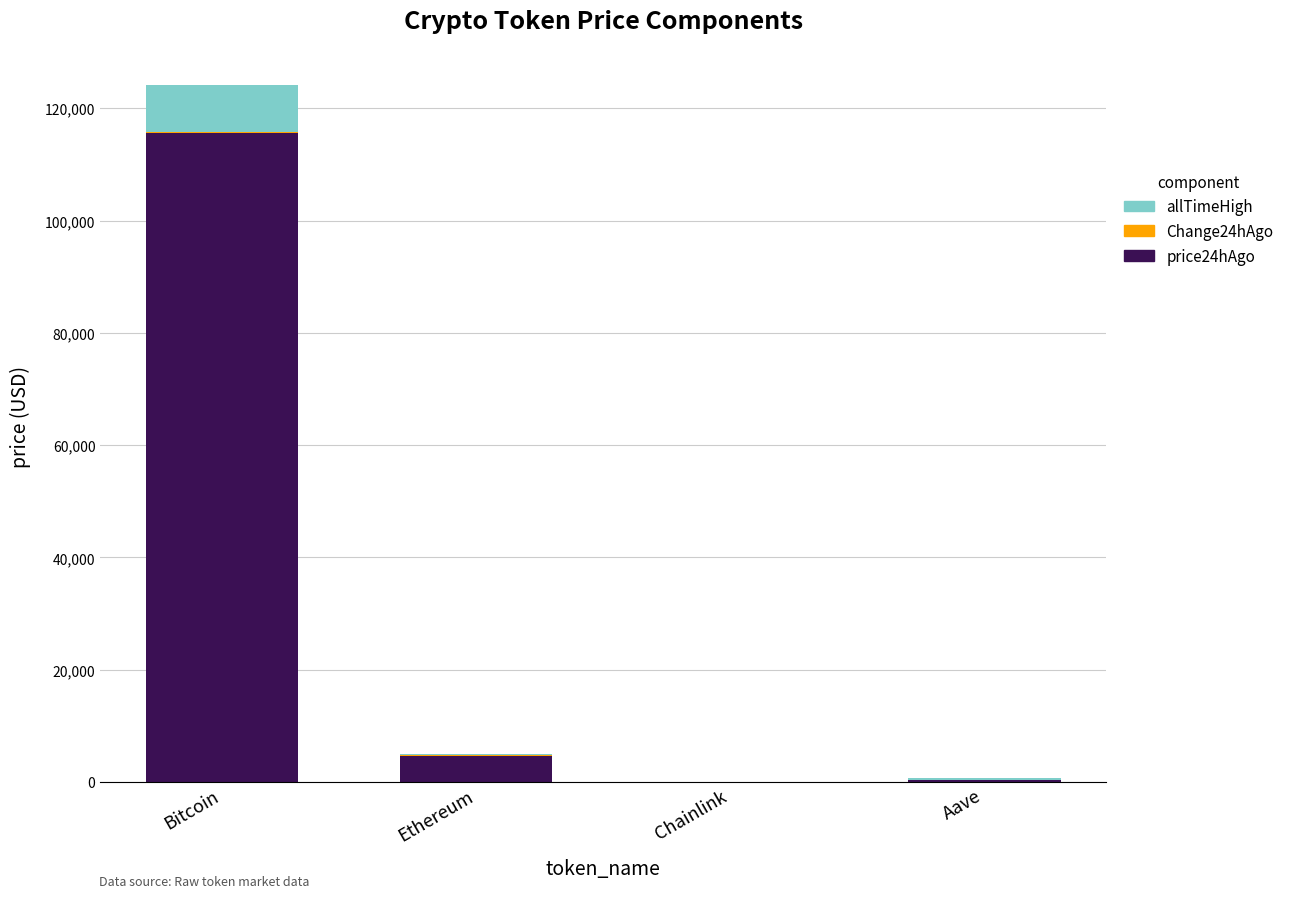

At which category is the sum across all series the highest?

Bitcoin